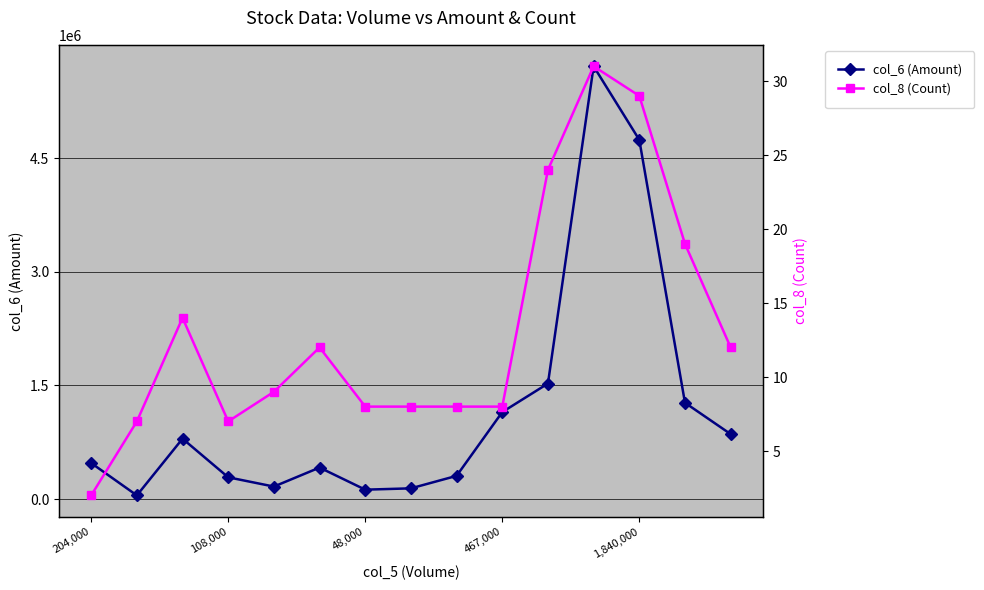

What is the maximum value shown in the chart?

5712560